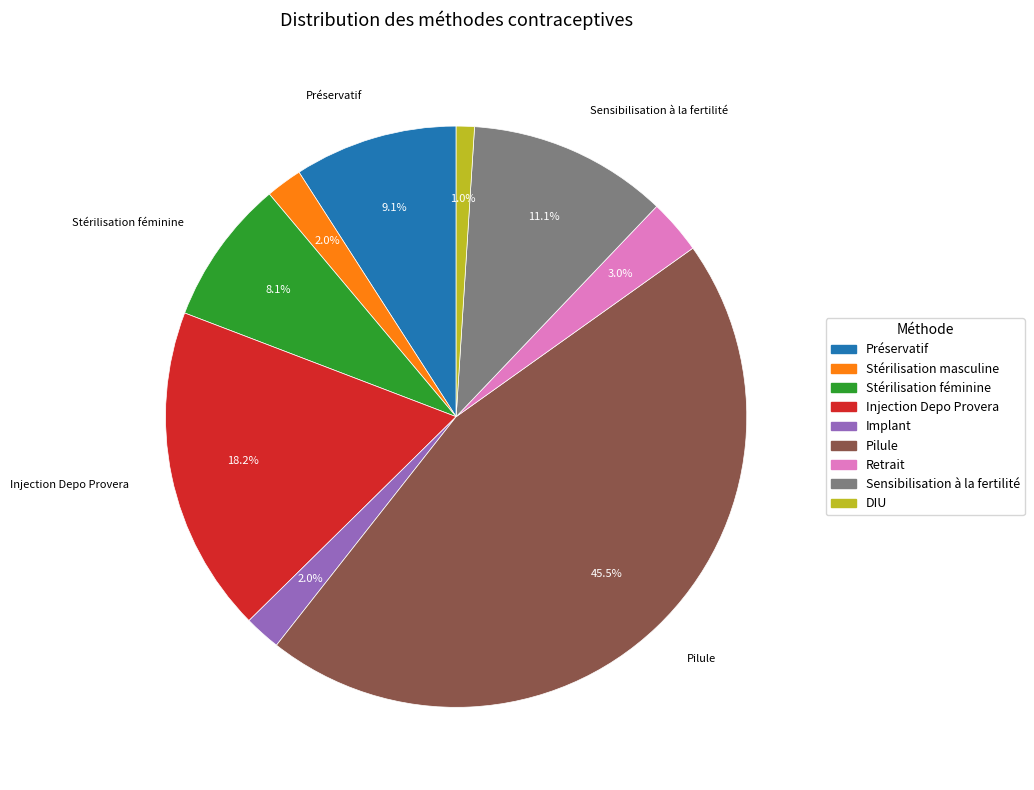

Do Implant and Injection Depo Provera together represent more than half of the pie?

No